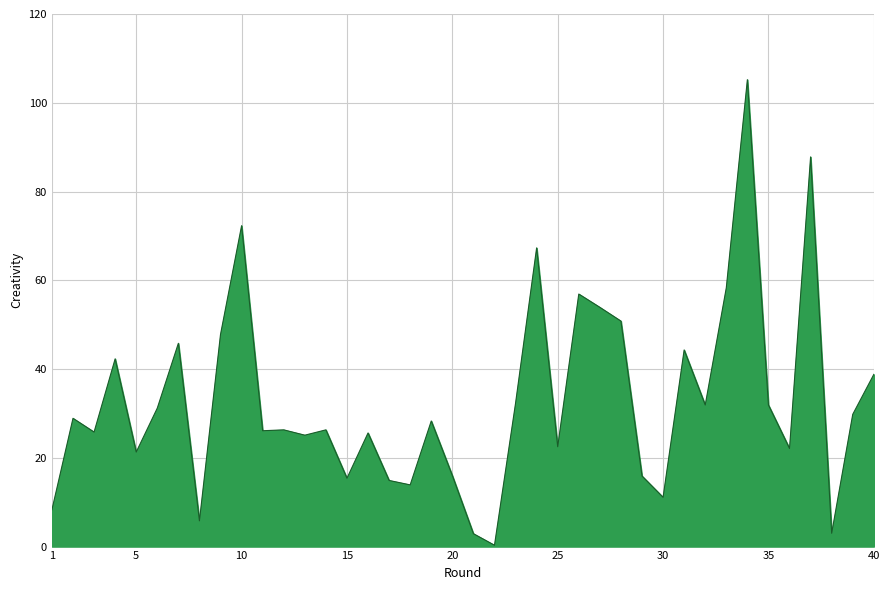

What is the maximum value shown in the chart?

105.2